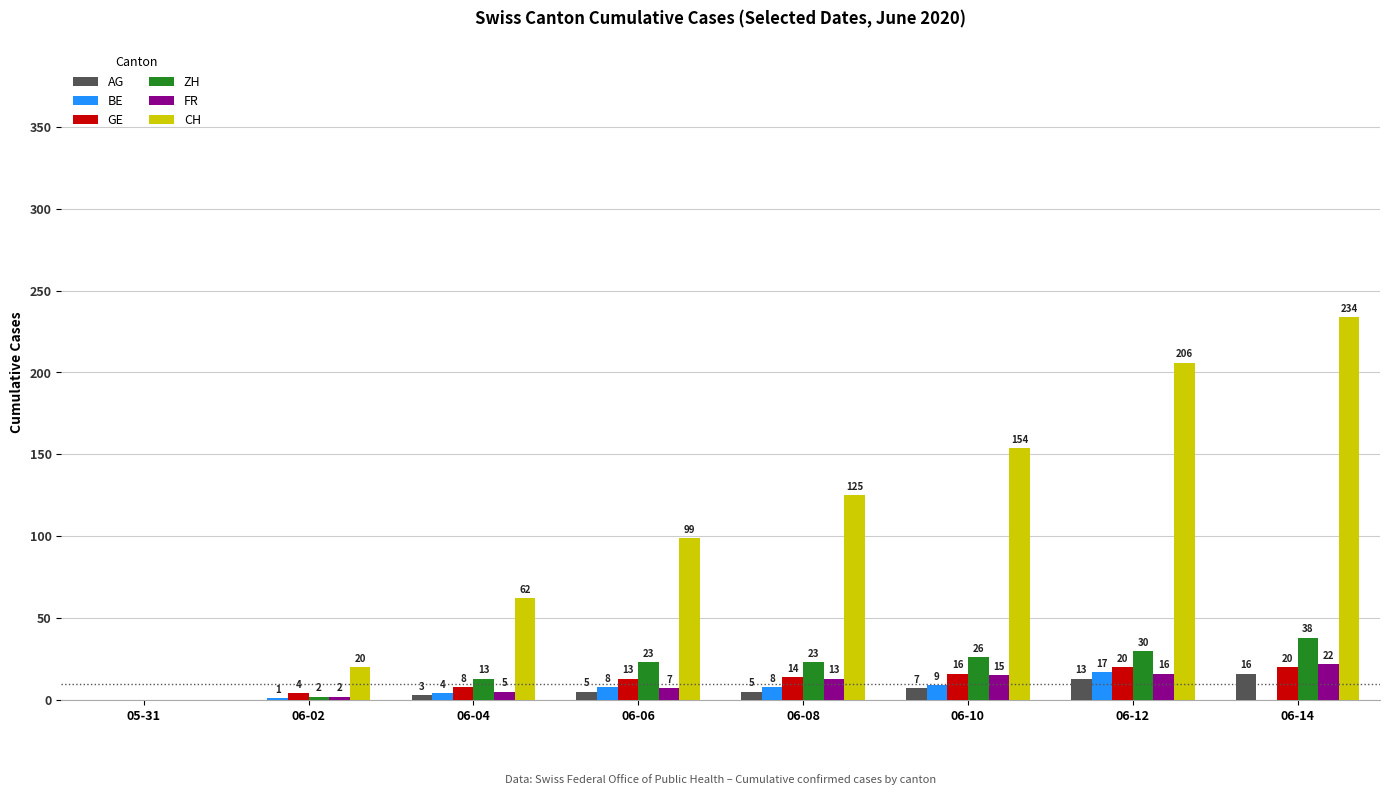

Reading right to left, list all the values displayed in this chart.

AG: 06-14=16	06-12=13	06-10=7	06-08=5	06-06=5	06-04=3	06-02=0	05-31=0
BE: 06-14=0	06-12=17	06-10=9	06-08=8	06-06=8	06-04=4	06-02=1	05-31=0
GE: 06-14=20	06-12=20	06-10=16	06-08=14	06-06=13	06-04=8	06-02=4	05-31=0
ZH: 06-14=38	06-12=30	06-10=26	06-08=23	06-06=23	06-04=13	06-02=2	05-31=0
FR: 06-14=22	06-12=16	06-10=15	06-08=13	06-06=7	06-04=5	06-02=2	05-31=0
CH: 06-14=234	06-12=206	06-10=154	06-08=125	06-06=99	06-04=62	06-02=20	05-31=0